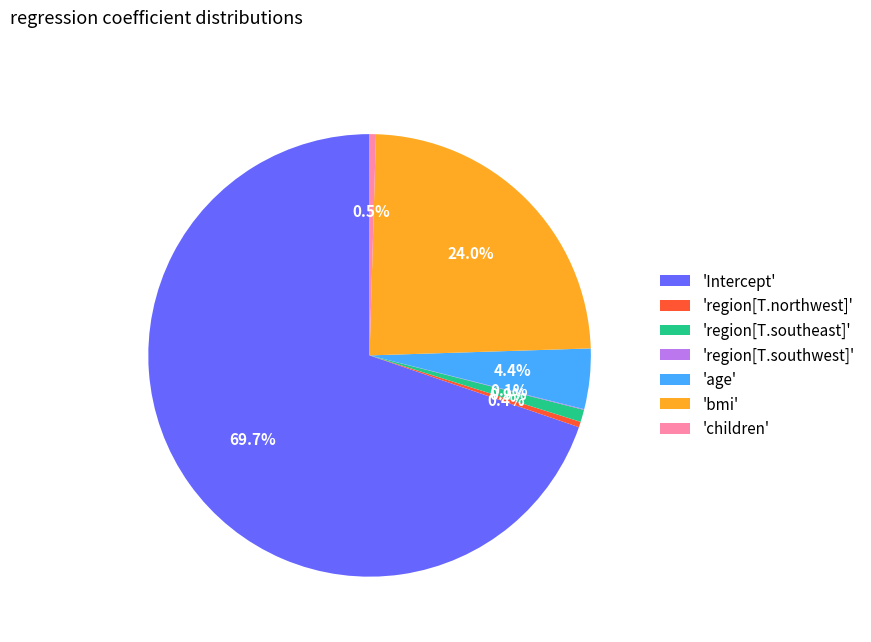

Which has a higher value, 'children' or 'Intercept'?

'Intercept'